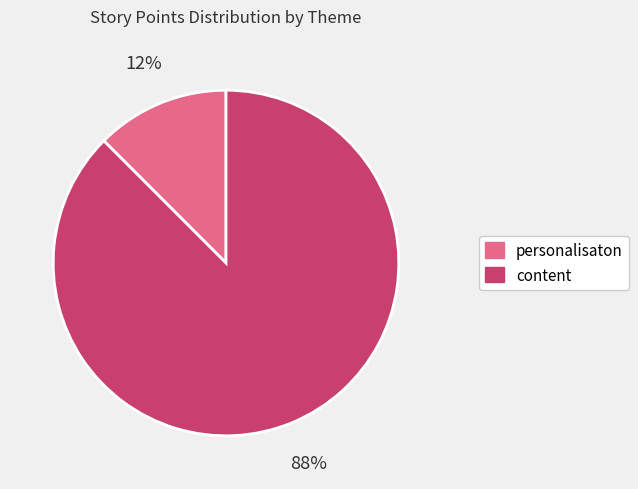

How many segments does this pie chart have?

2